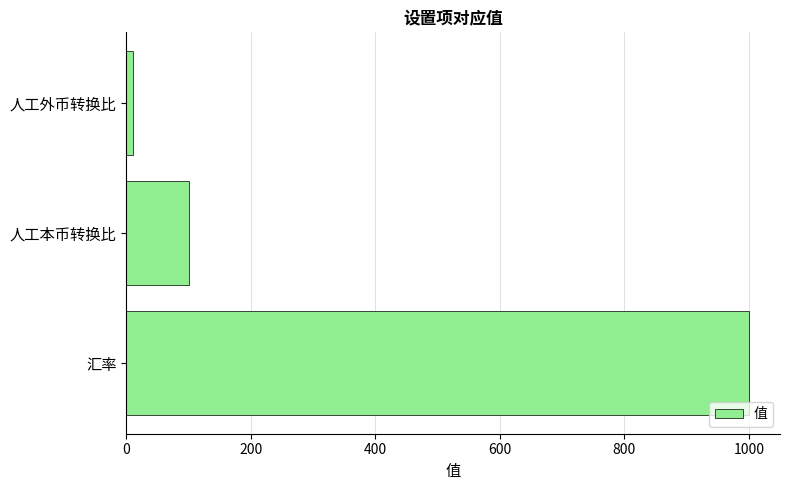

What is the minimum value shown in the chart?

10